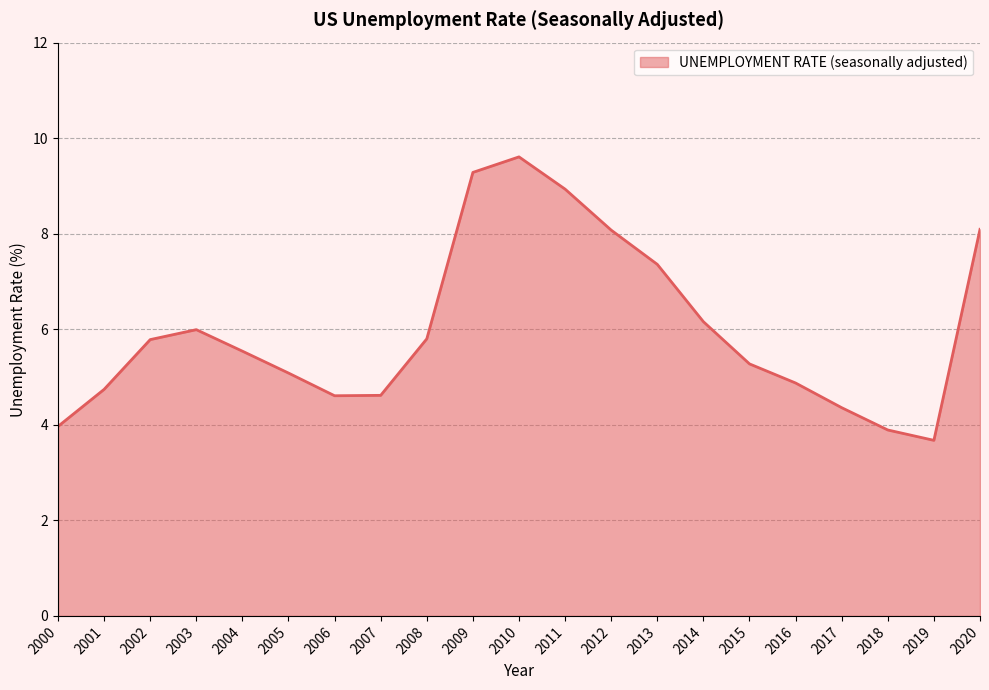

How many series are shown in this chart?

1